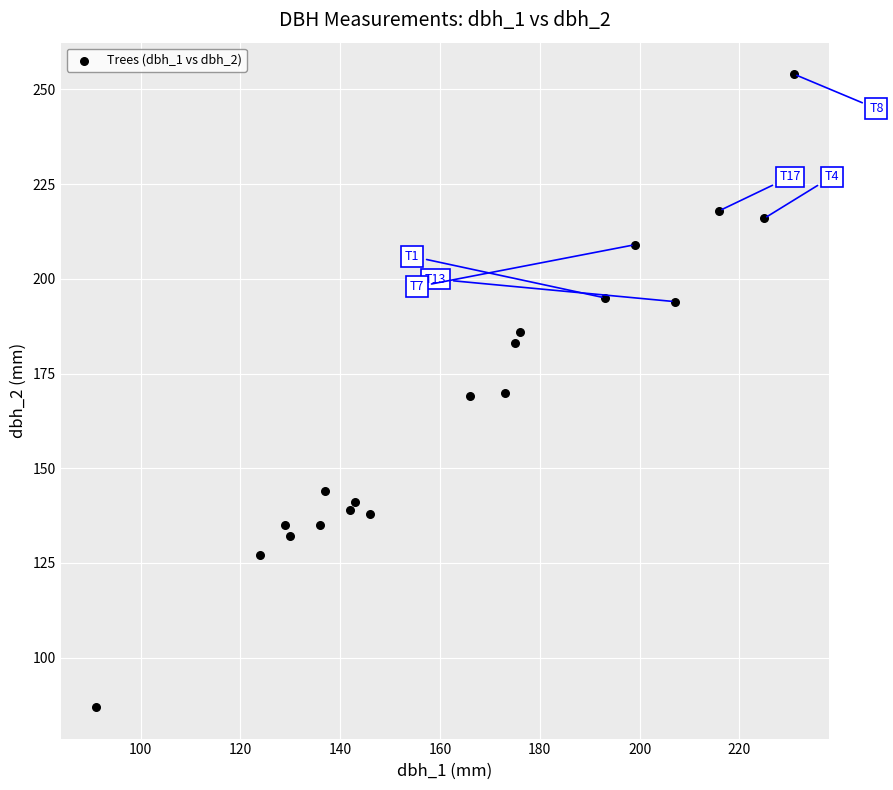

What is the range of Y values (max minus min)?

167